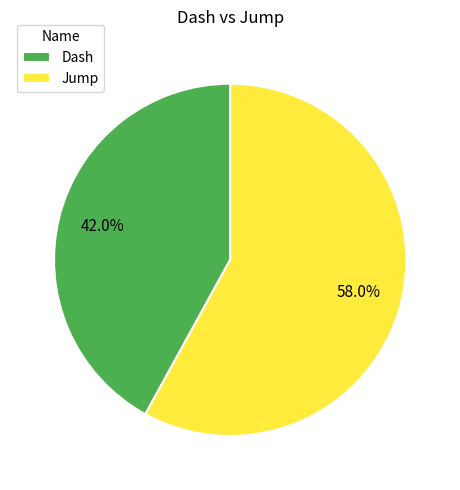

Count the number of slices in the pie.

2